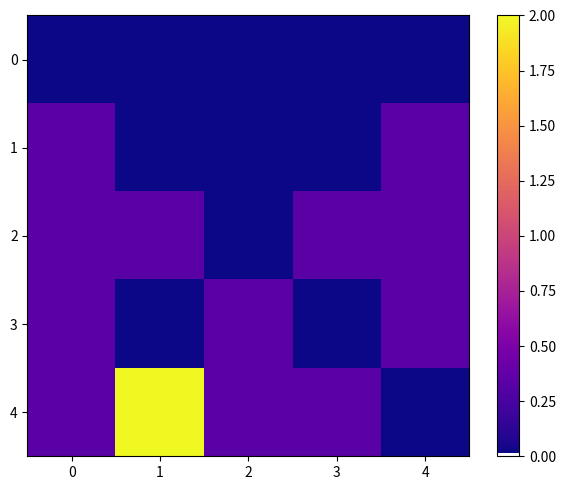

Which has a higher value, 3 or 0?

3